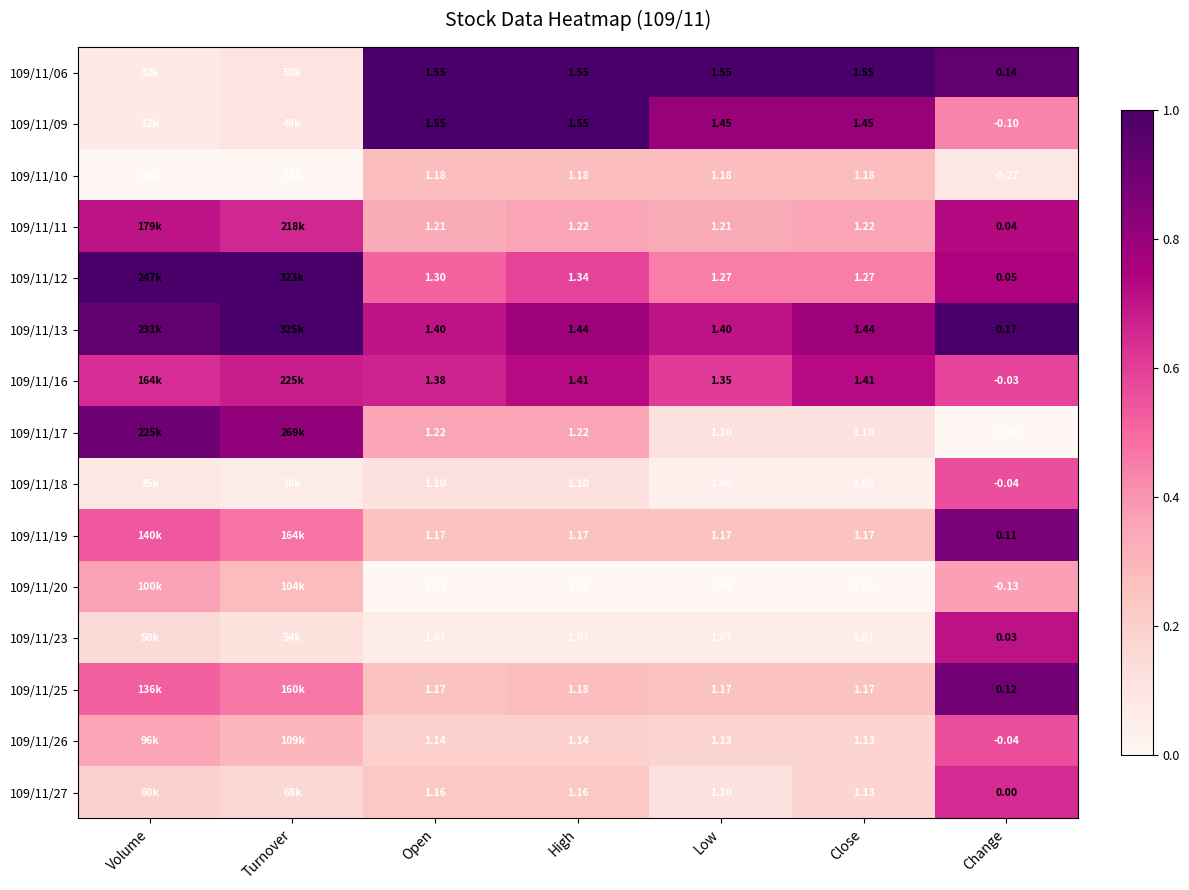

Which series has the widest spread of values?

109/11/06